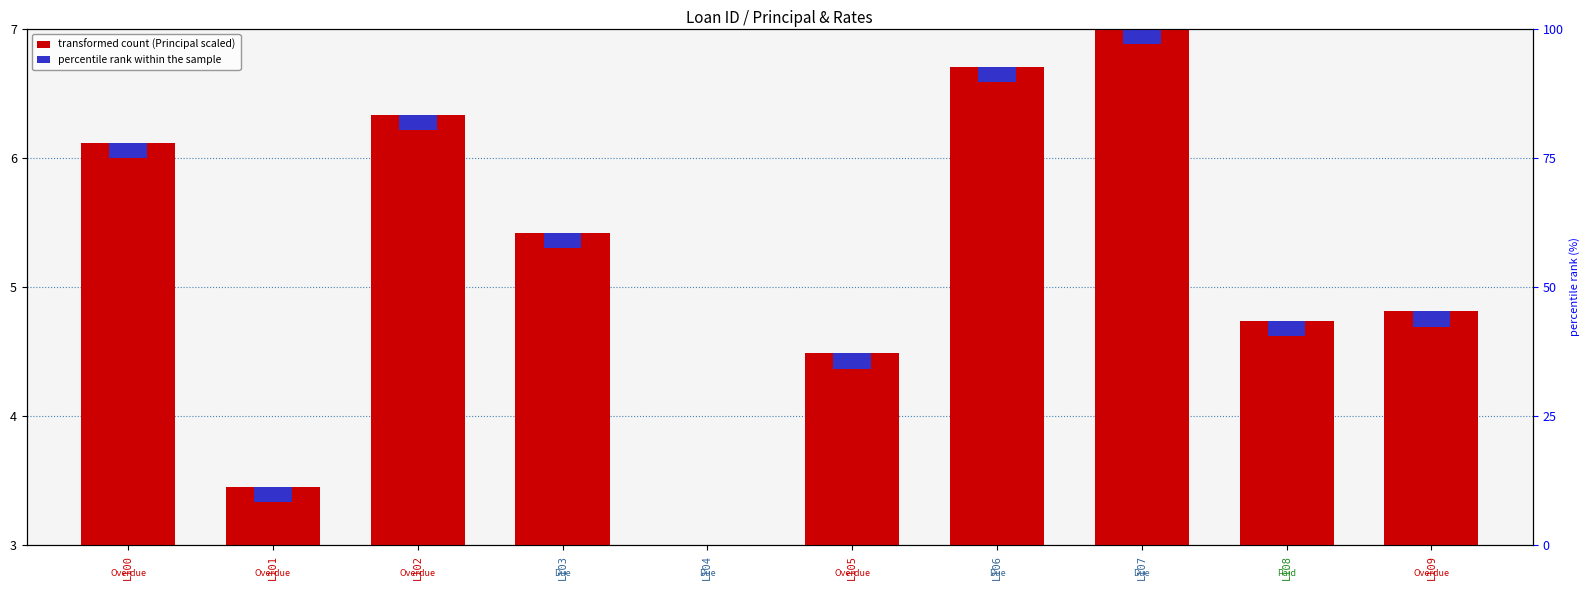

Between L102 and L101, which is larger?

L102